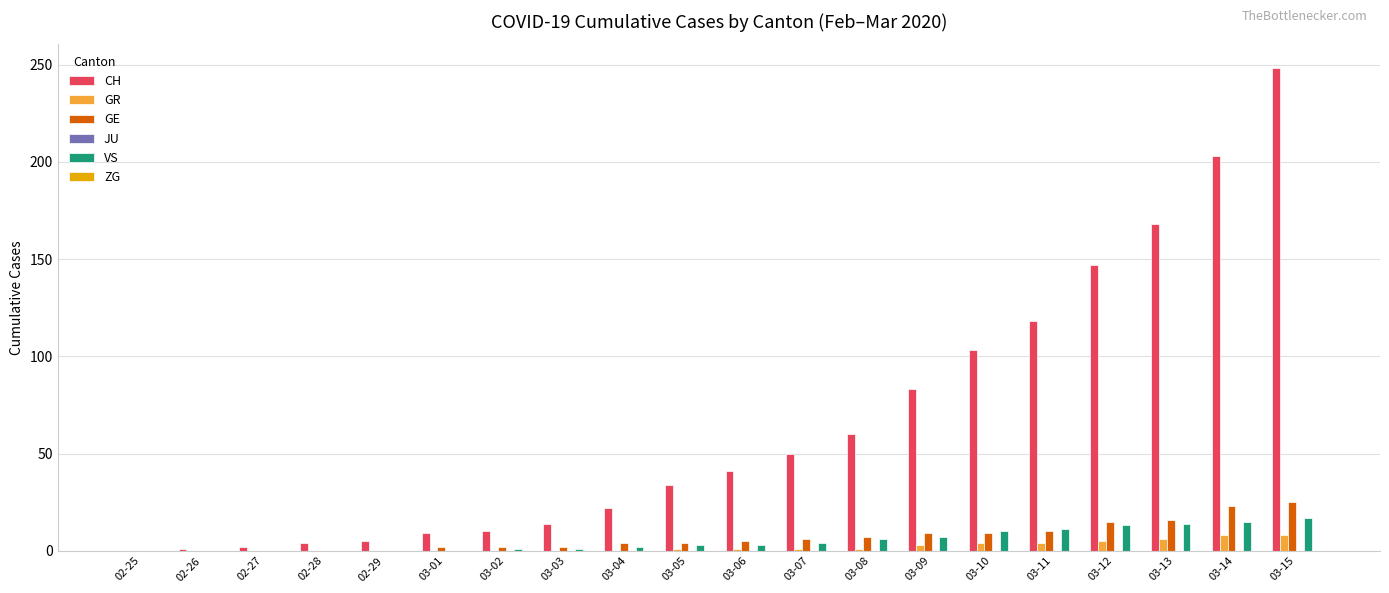

Between 03-09 and 03-11, which series saw the biggest shift?

CH